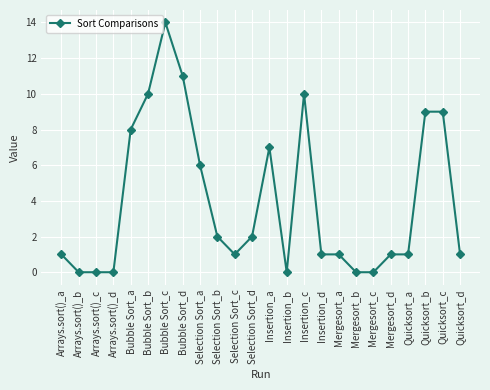

Which has a higher value, Selection Sort_b or Quicksort_b?

Quicksort_b